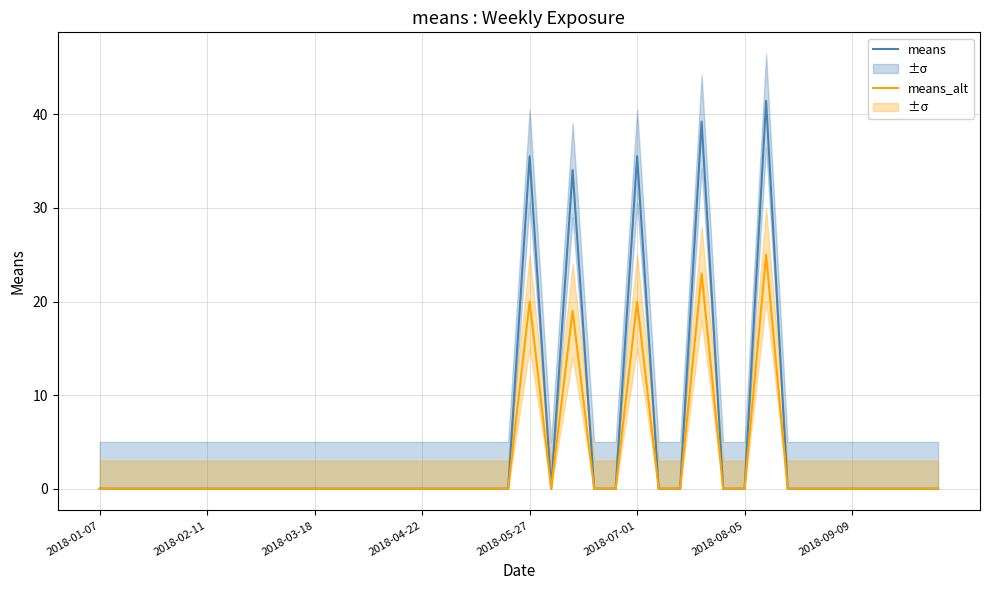

How many interior local valleys does the means_alt series have?

1